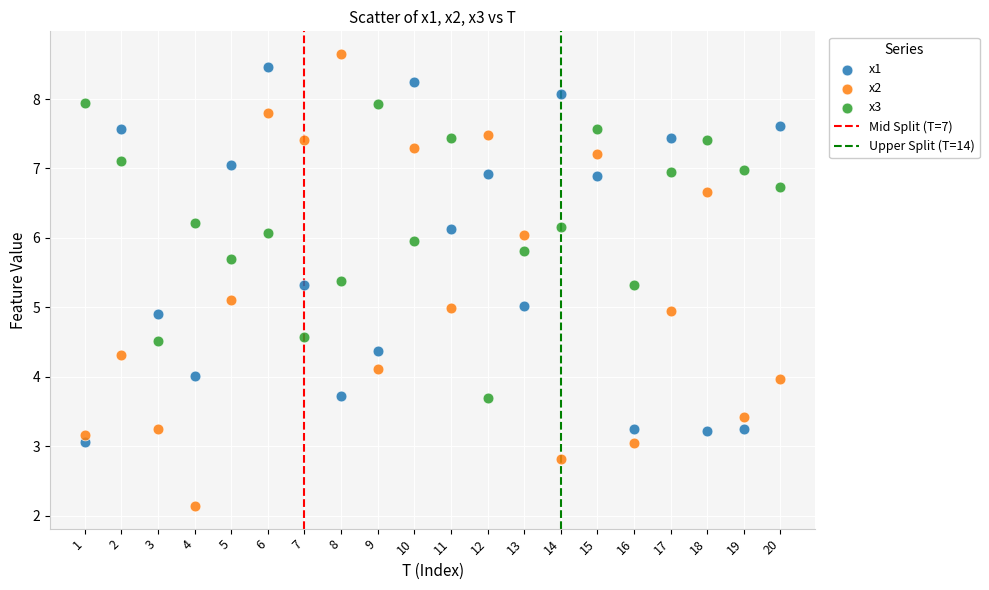

Across all data points, what is the range of Y values (max minus min)?

6.5